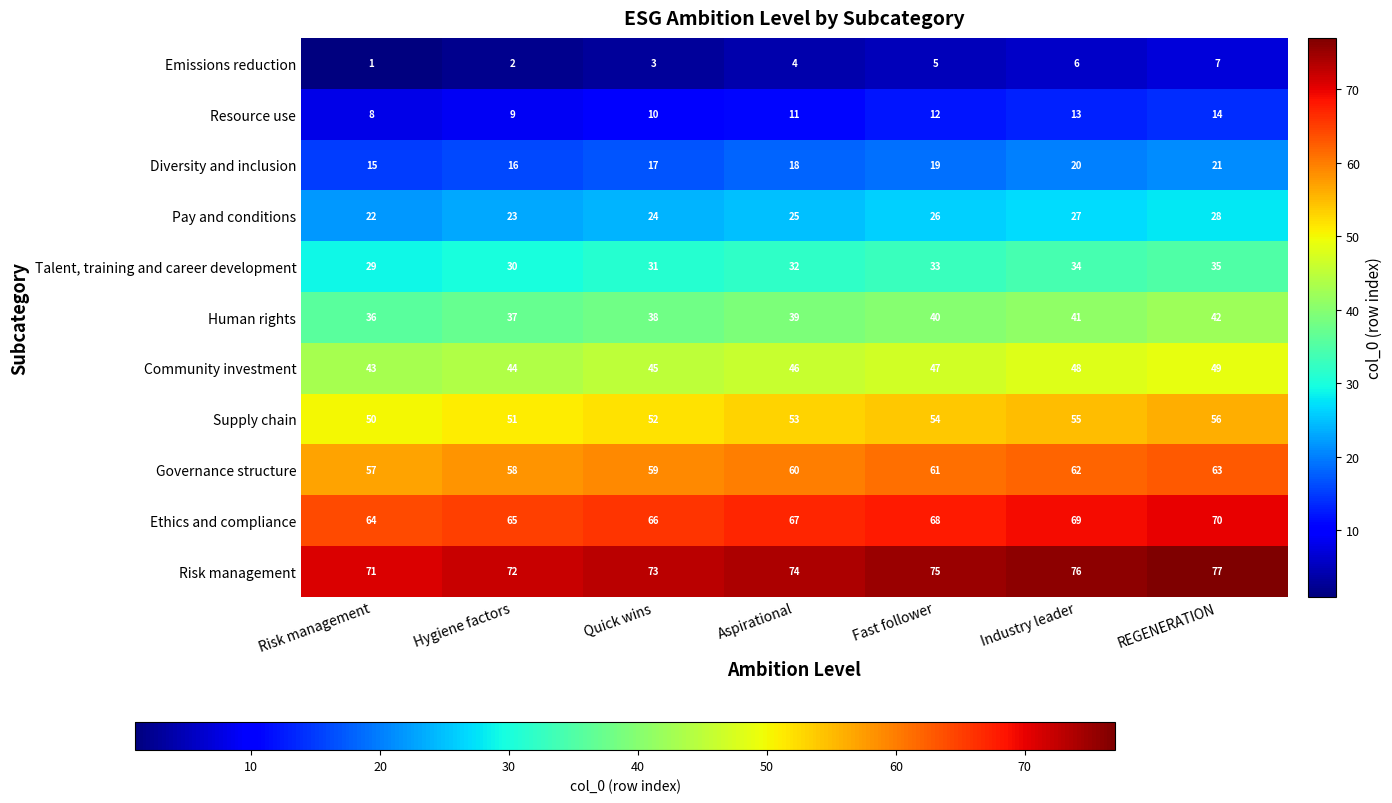

How many Diversity and inclusion values are between 16 and 20?

5